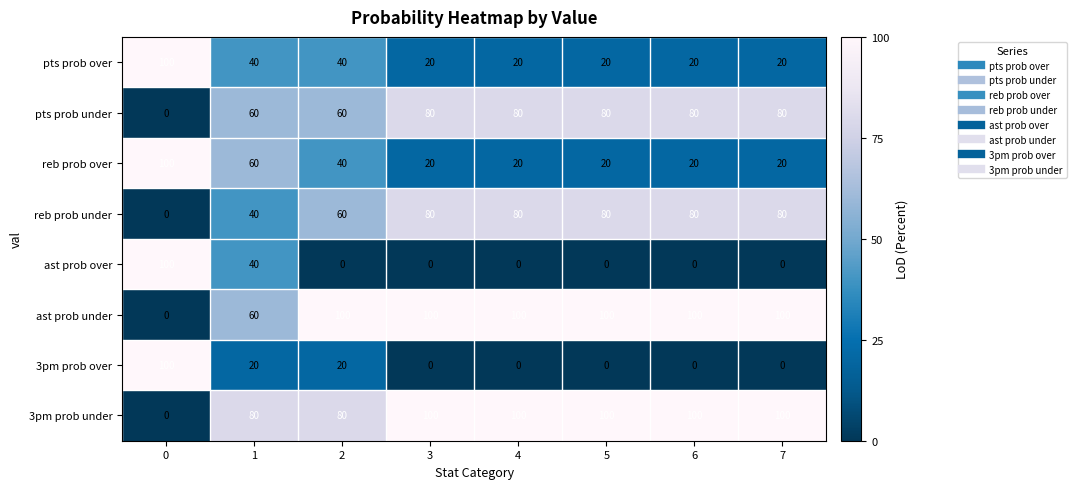

The value of pts prob over at 0 is 57. True or false?

False